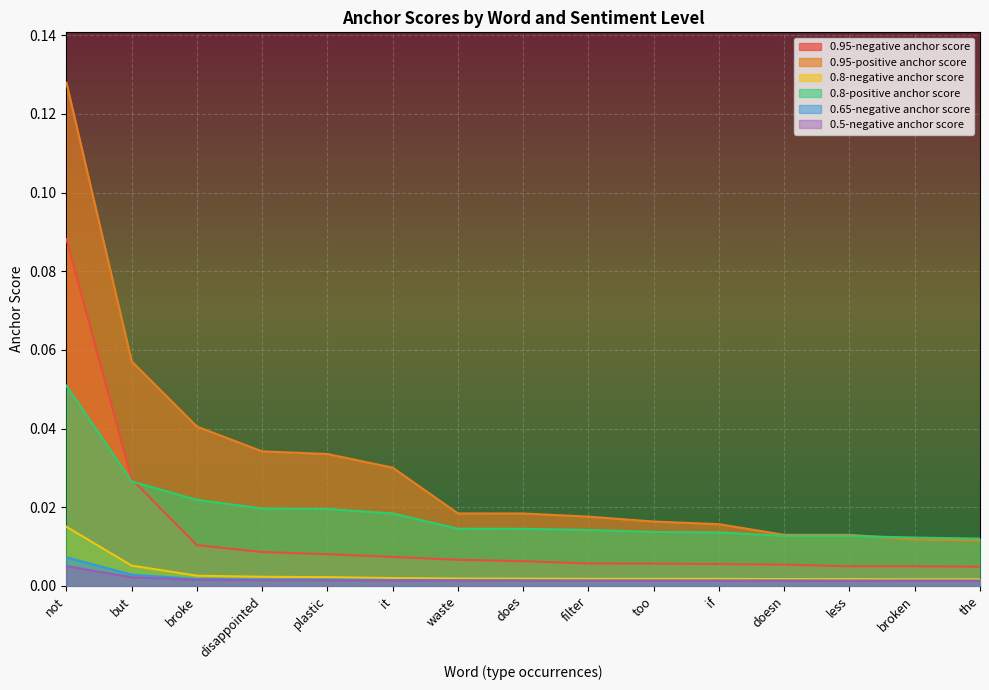

What is the total value across all series at it?

0.1